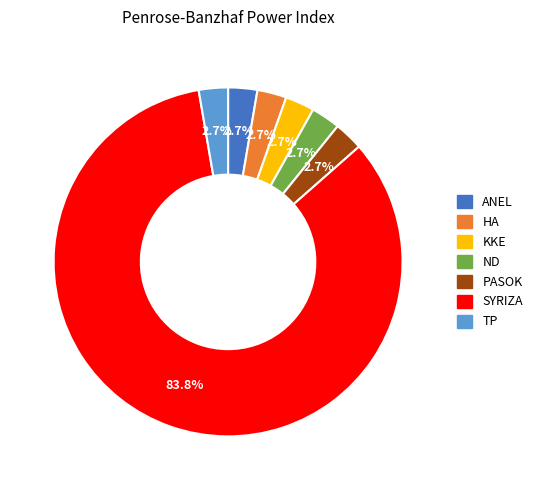

Does any single category account for the majority?

Yes